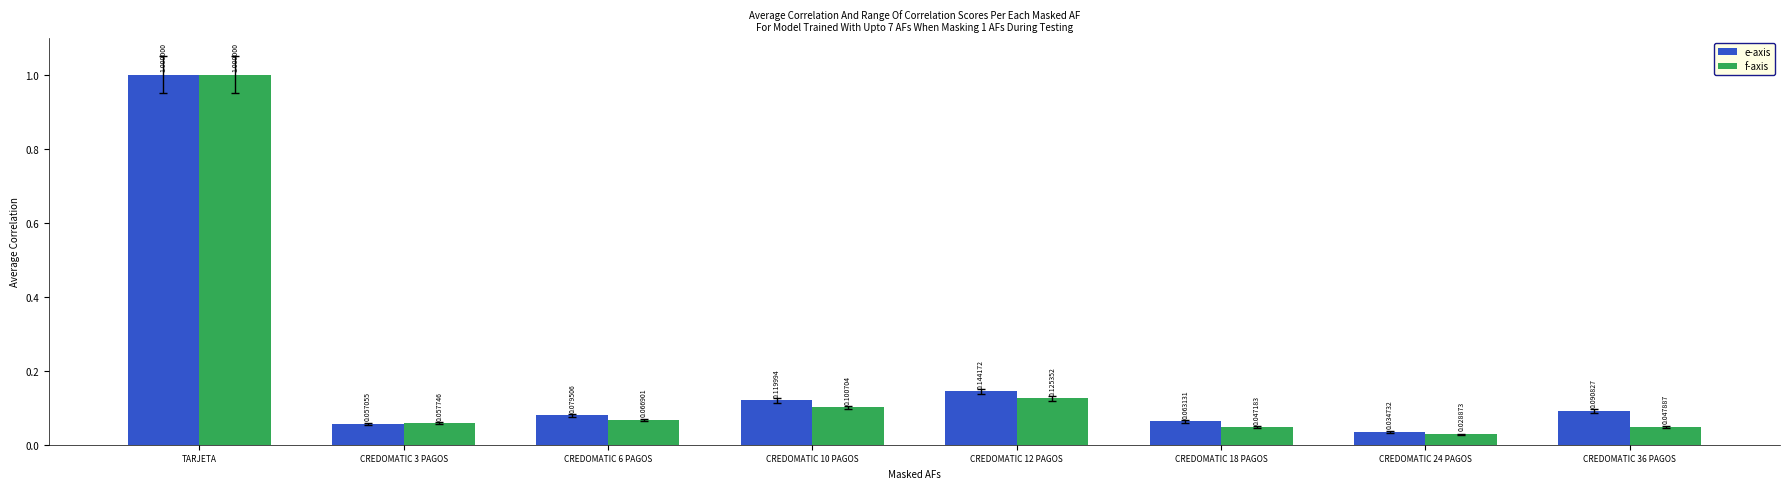

Does the chart contain any negative values?

No